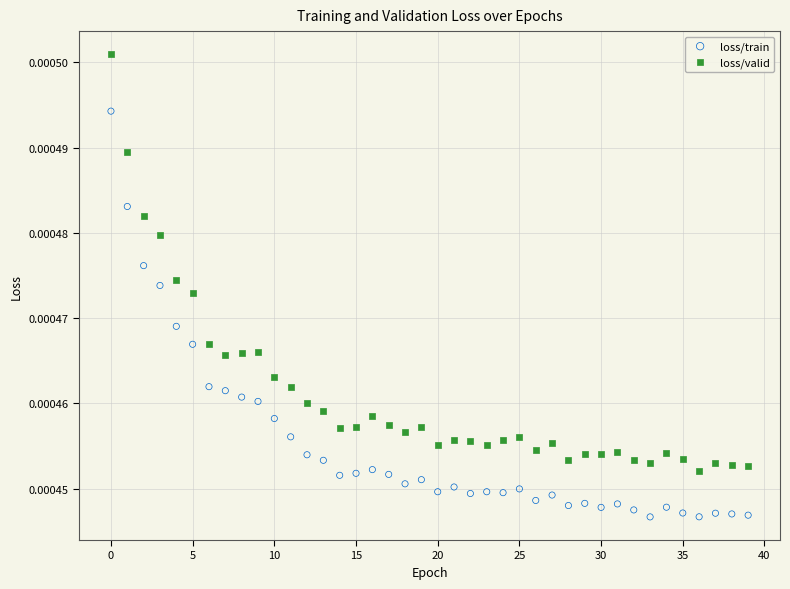

Which series has the widest spread of Y values?

loss/valid